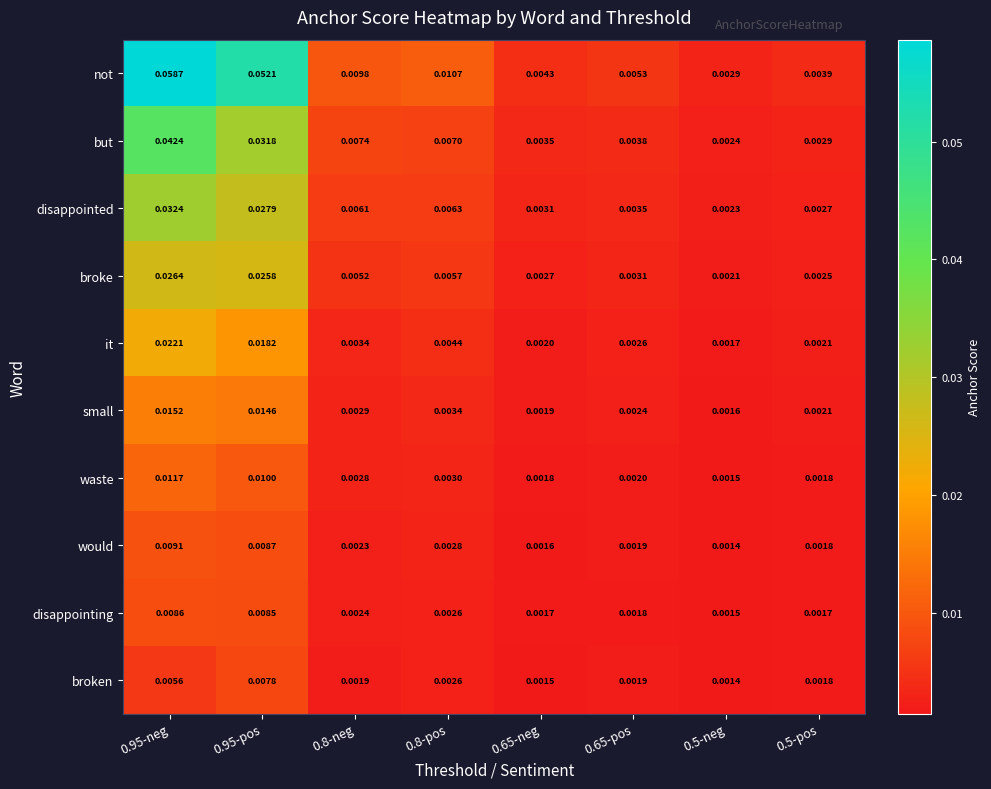

Which series has the largest total across all categories?

not